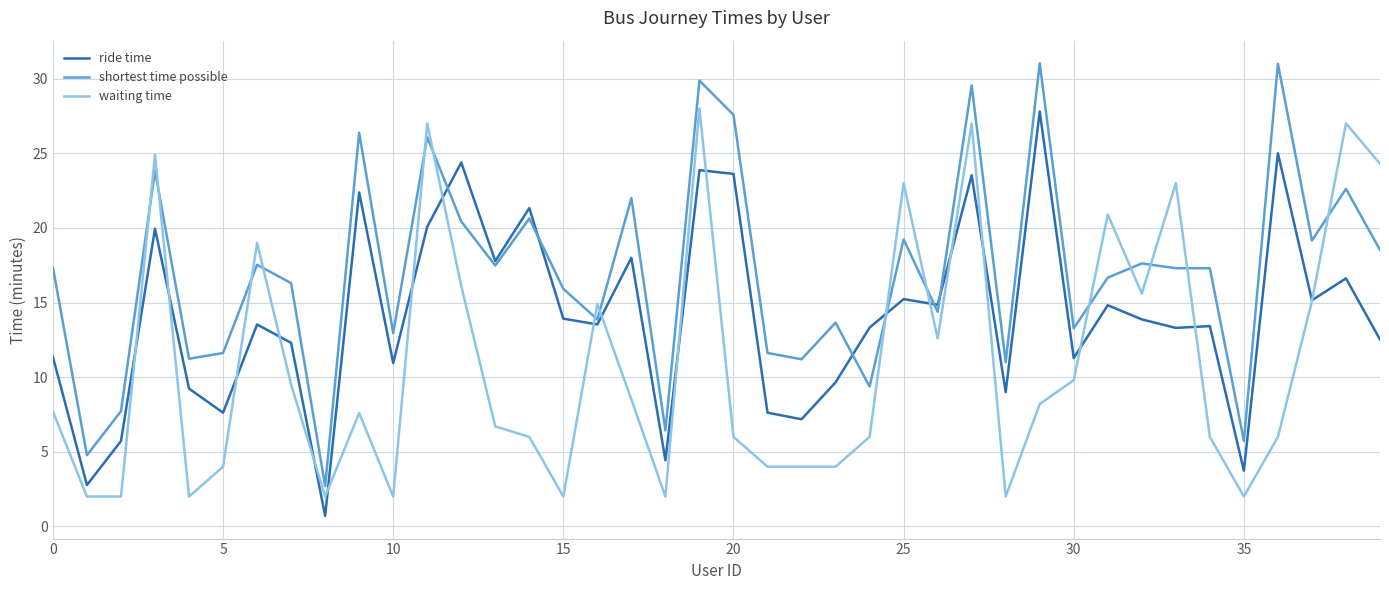

Rank the series by their average value, from highest to lowest.

shortest time possible, ride time, waiting time